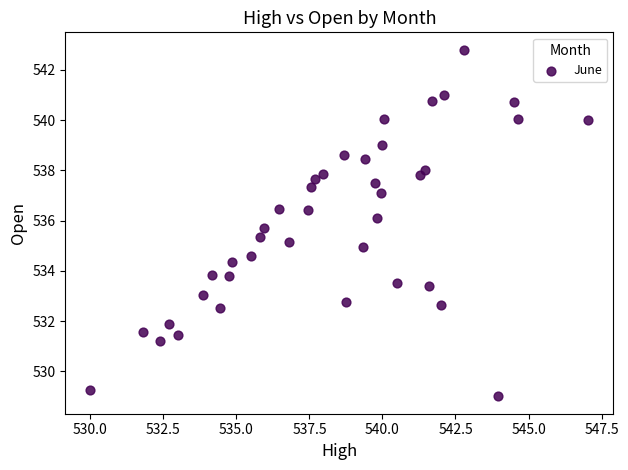

What is the range of X values (max minus min)?

17.0